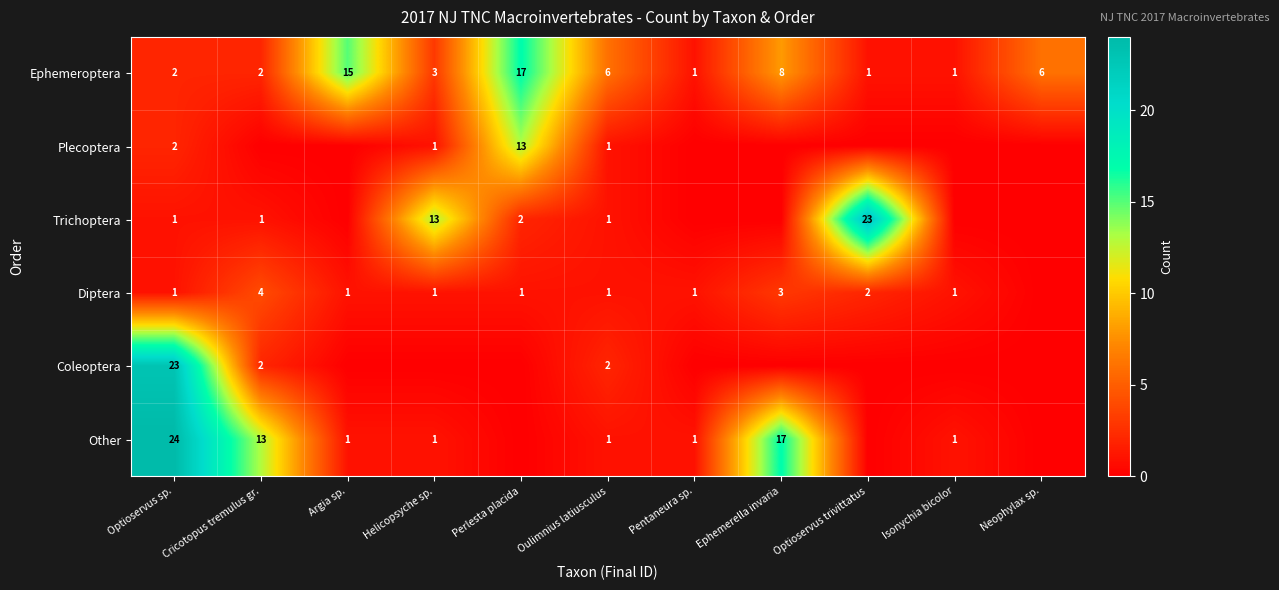

Between Neophylax sp. and Optioservus trivittatus, which is larger?

Neophylax sp.